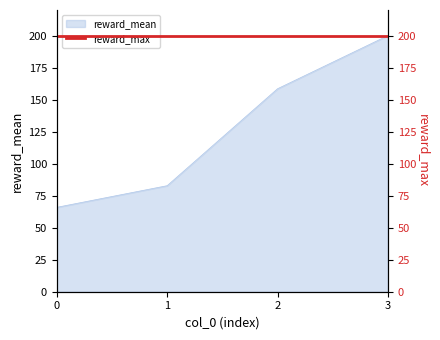

What is the value of the 4th point from the left?

200.0